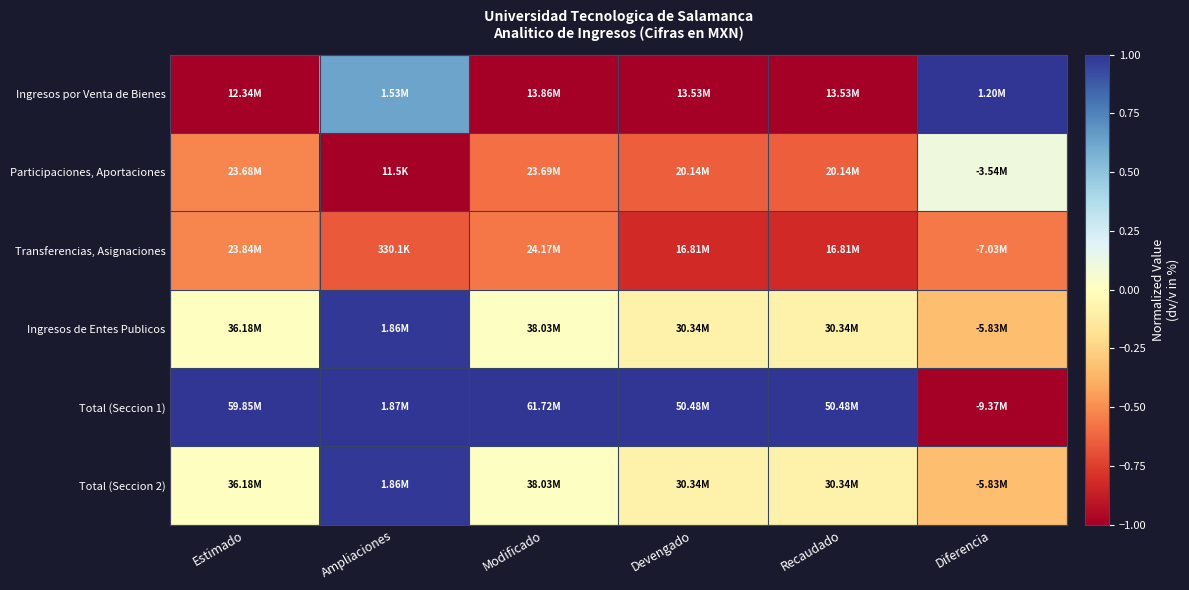

Which series has the largest total across all categories?

Total (Seccion 1)